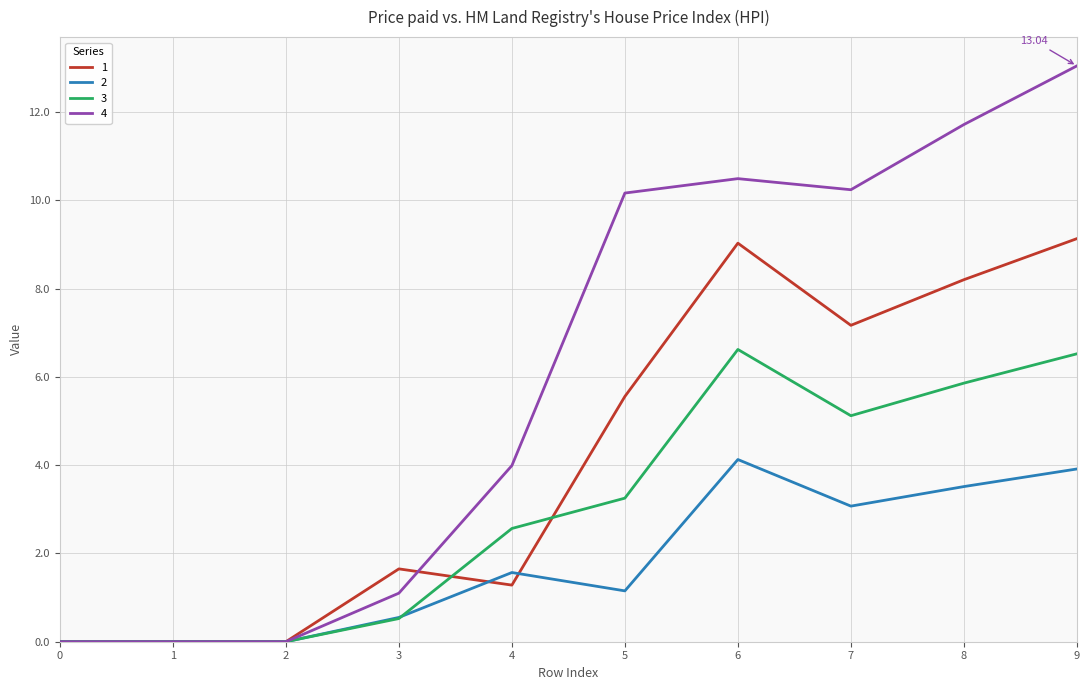

What is the difference between the highest and lowest values at 9?

9.1